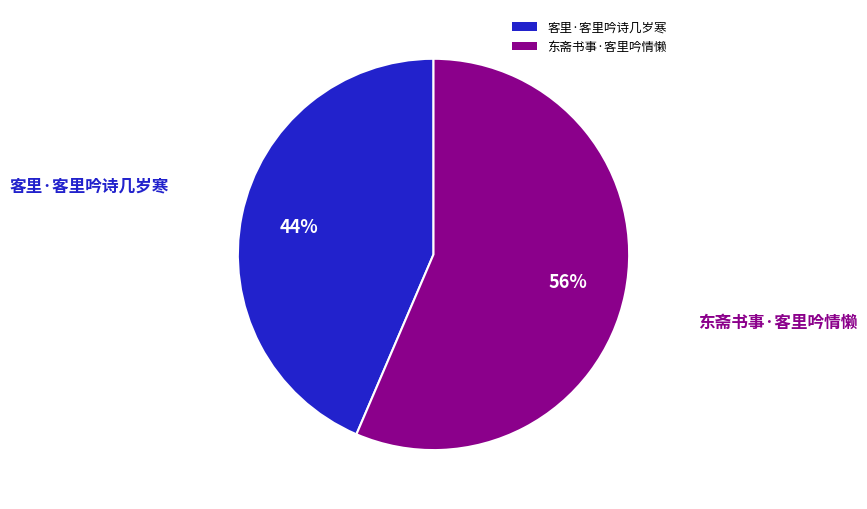

Is 客里·客里吟诗几岁寒 the majority of the pie?

No